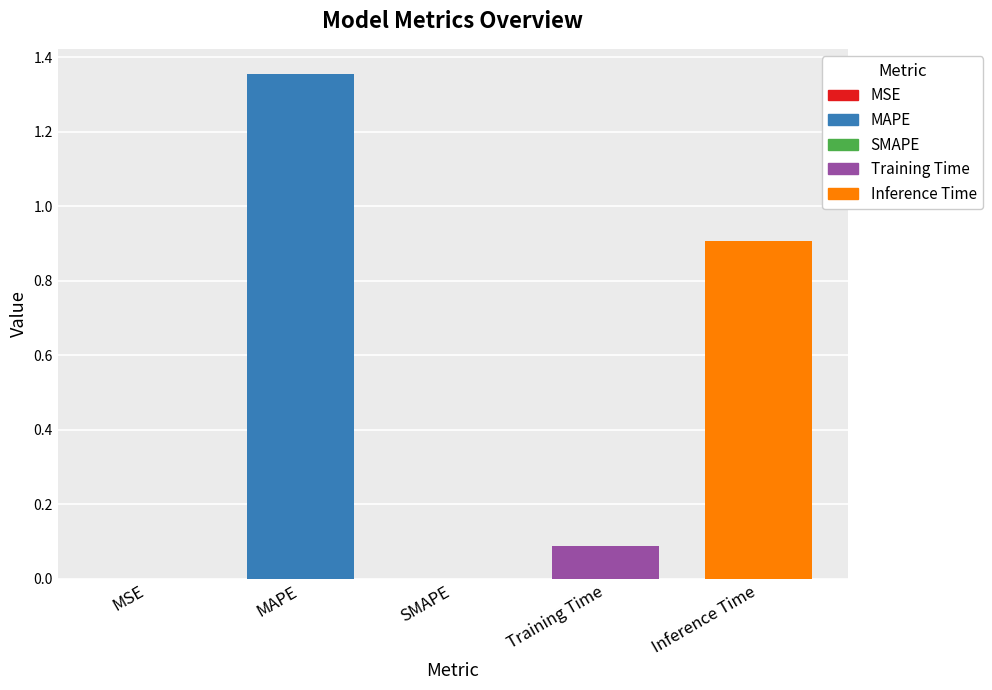

How many series are shown in this chart?

1